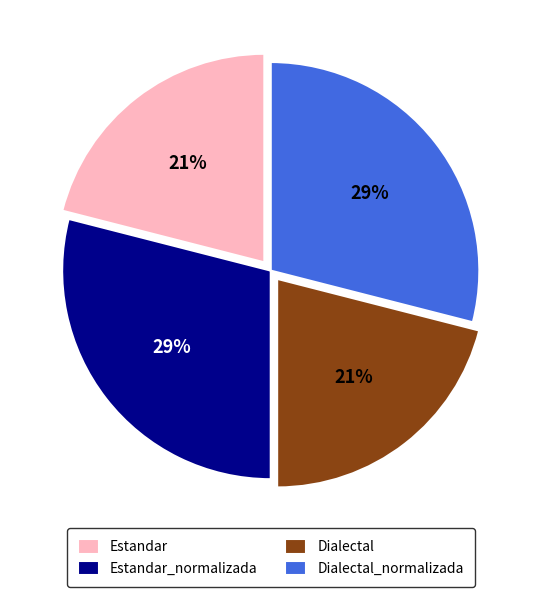

How many segments does this pie chart have?

4